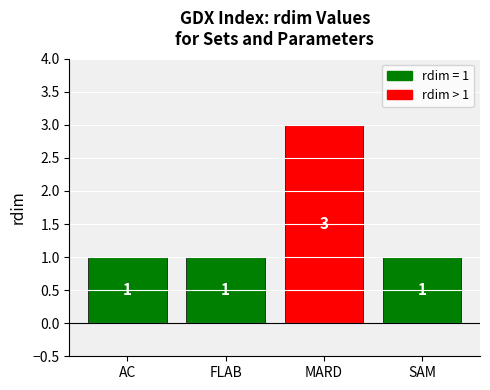

How many values exceed 1?

1